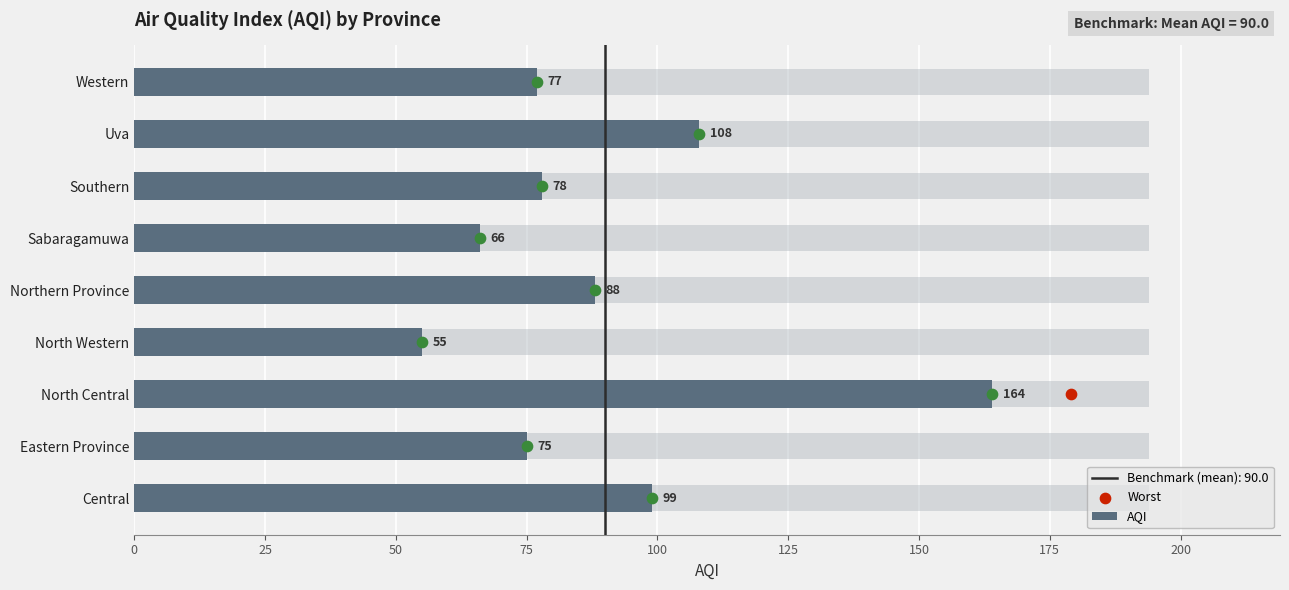

What is the change in value from Central to North Central?

+65